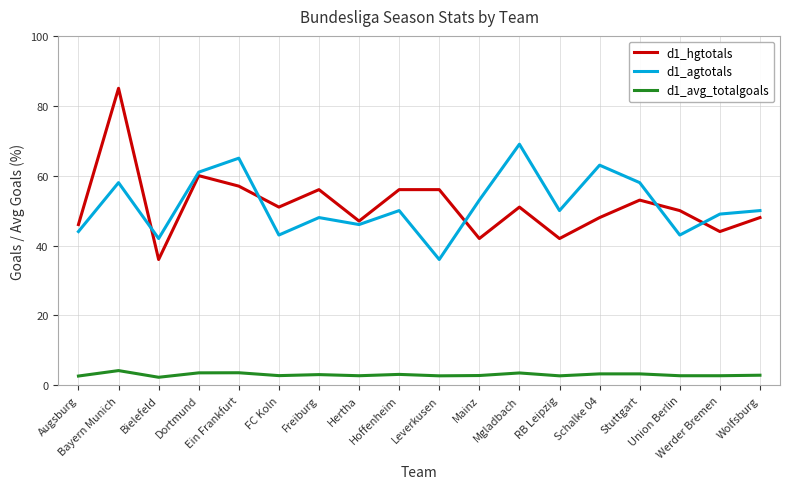

Where do d1_agtotals and d1_hgtotals first cross each other?

Bayern Munich and Bielefeld